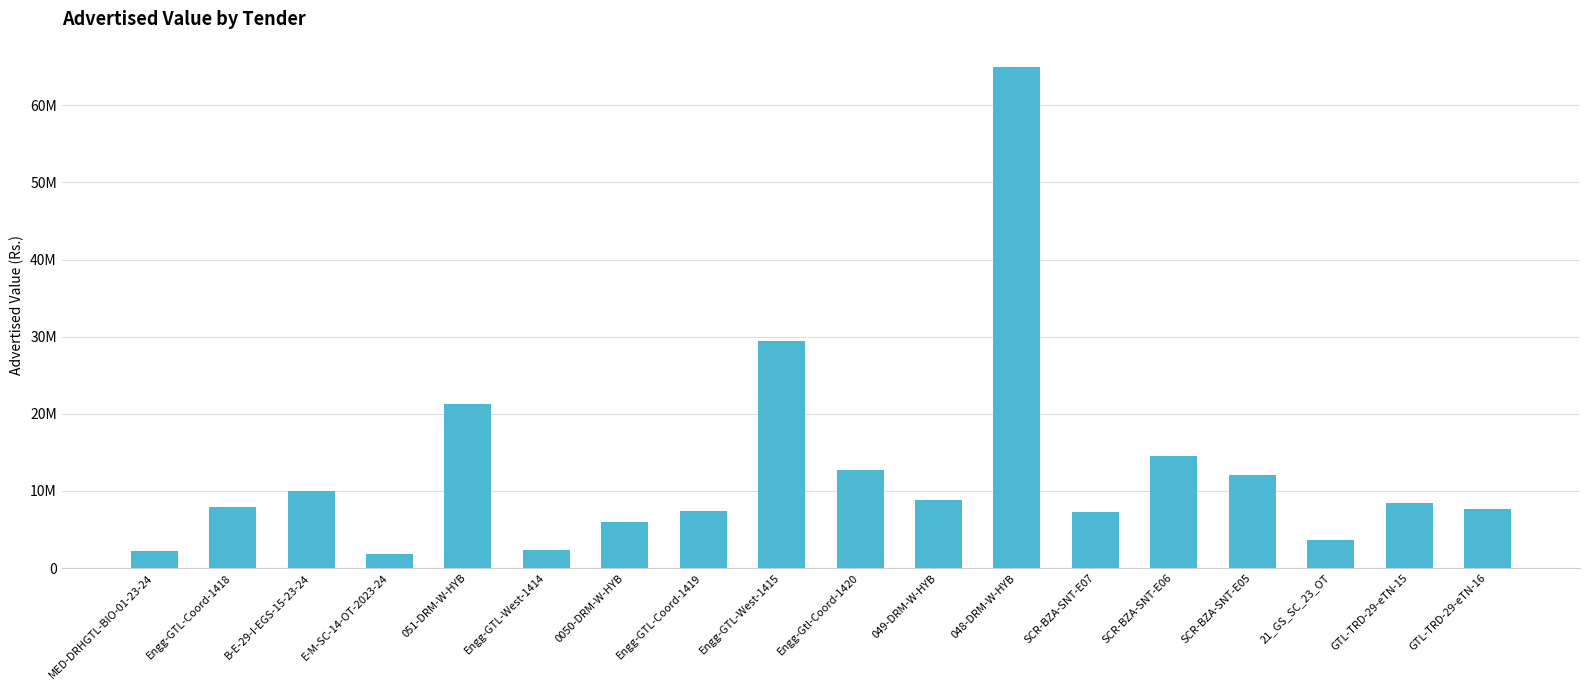

Reading left to right, what are all the values shown in this chart?

MED-DRHGTL-BIO-01-23-24=2211900.0	Engg-GTL-Coord-1418=7957898.0	B-E-29-I-EGS-15-23-24=9954648.5	E-M-SC-14-OT-2023-24=1803232.9	051-DRM-W-HYB=21221881.1	Engg-GTL-West-1414=2362883.7	0050-DRM-W-HYB=5963985.5	Engg-GTL-Coord-1419=7395778.4	Engg-GTL-West-1415=29421196.2	Engg-Gtl-Coord-1420=12735931.3	049-DRM-W-HYB=8877043.8	048-DRM-W-HYB=65011876.6	SCR-BZA-SNT-E07=7237073.4	SCR-BZA-SNT-E06=14561173.7	SCR-BZA-SNT-E05=12053878.4	21_GS_SC_23_OT=3671808.0	GTL-TRD-29-eTN-15=8402024.2	GTL-TRD-29-eTN-16=7603472.2